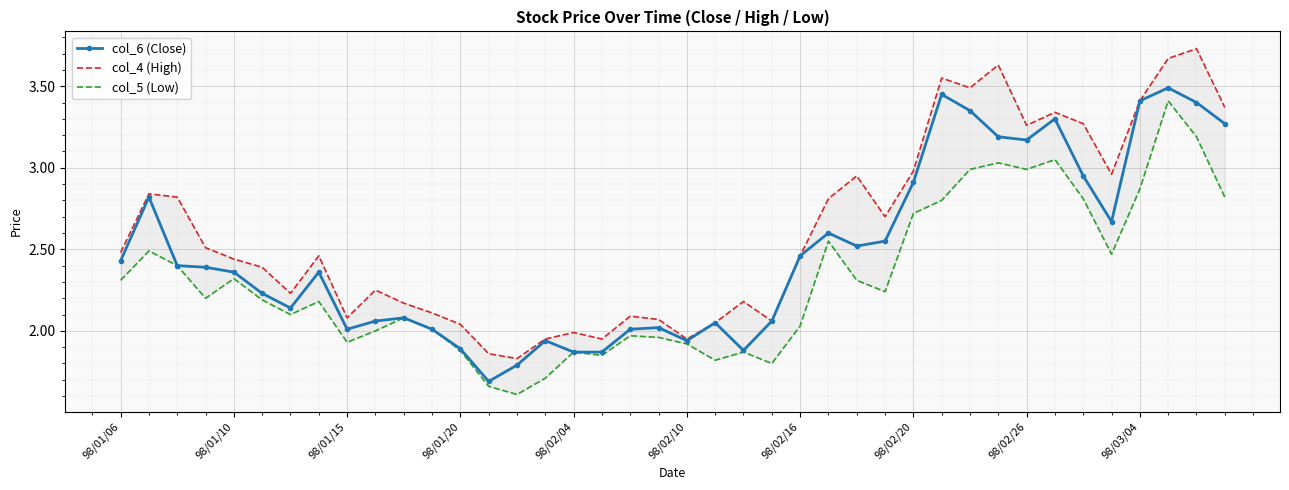

At how many categories does at least one series exceed 1?

40